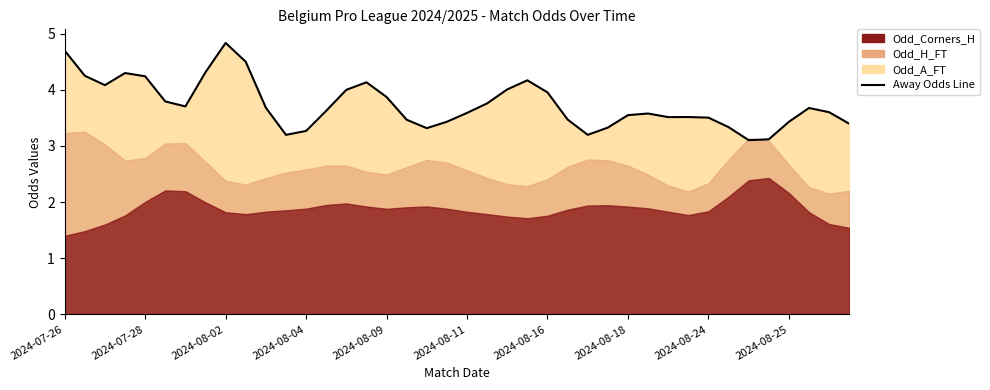

What is the sum of the values at 22 and 10?

7.7